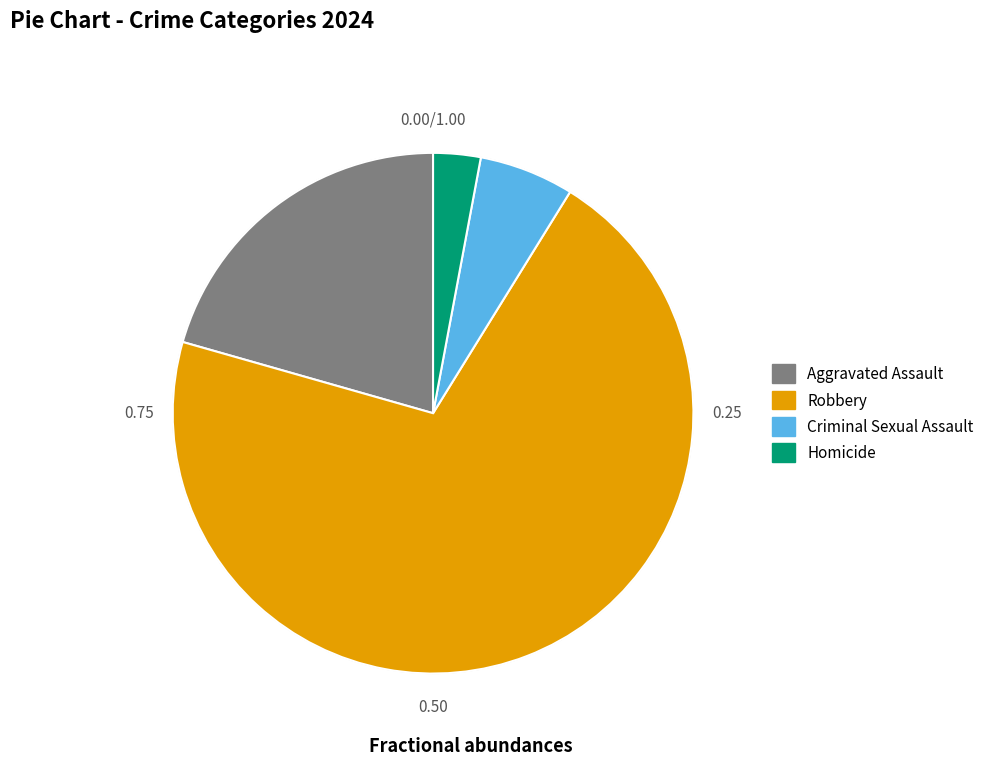

Does any single category account for the majority?

Yes